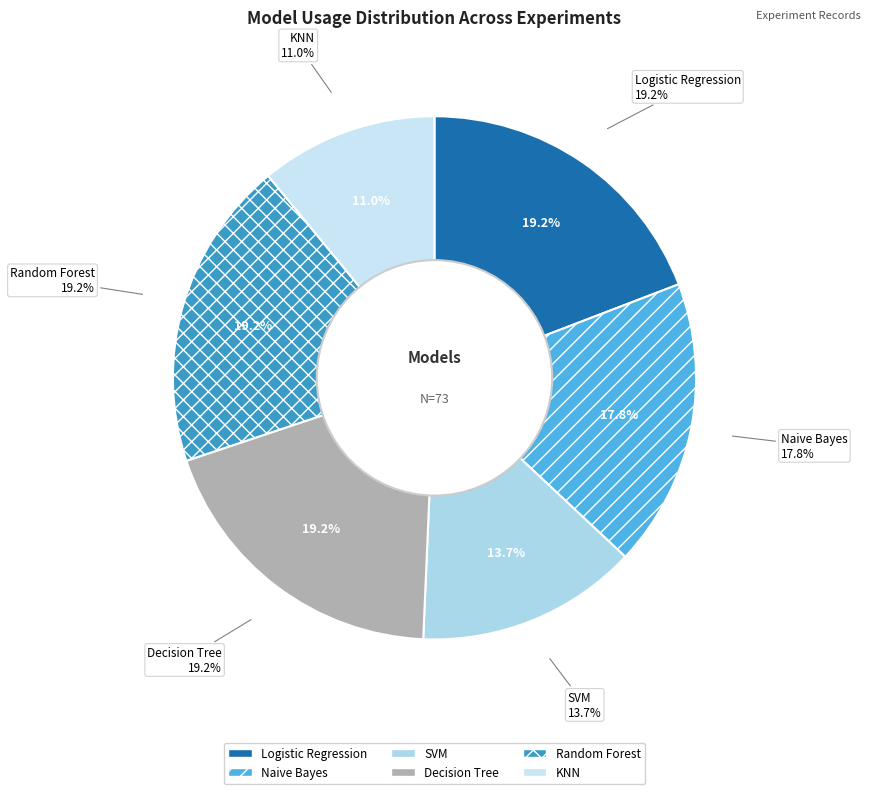

Rank the categories by value from lowest to highest.

KNN, SVM, Naive Bayes, Logistic Regression, Decision Tree, Random Forest